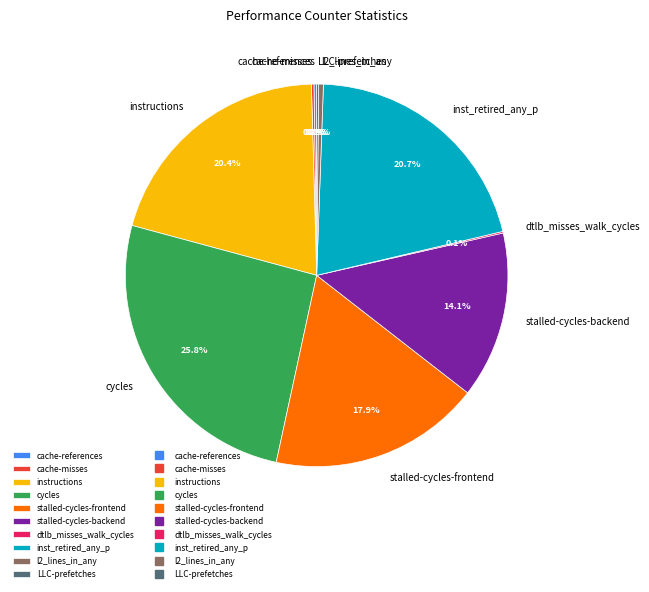

What percentage is NOT represented by inst_retired_any_p?

79.3%